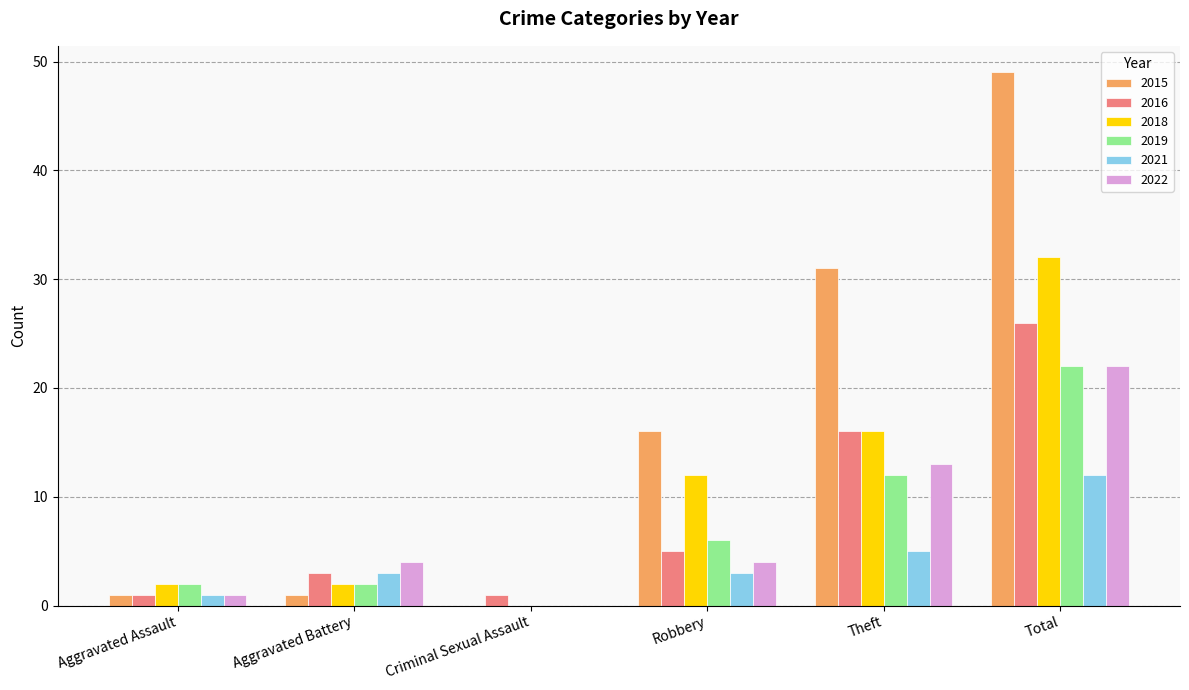

What is the average value of the 2022 series?

7